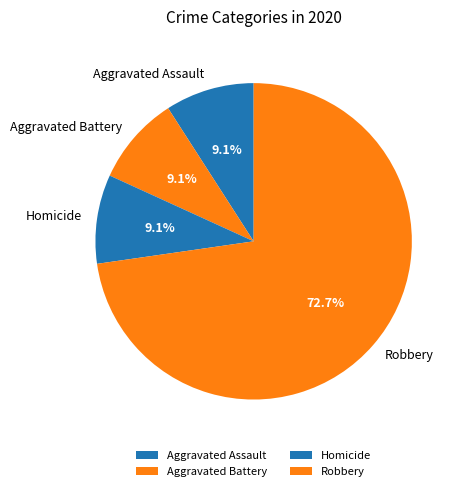

To the nearest percent, what is the difference between the largest and smallest slice percentages?

64%